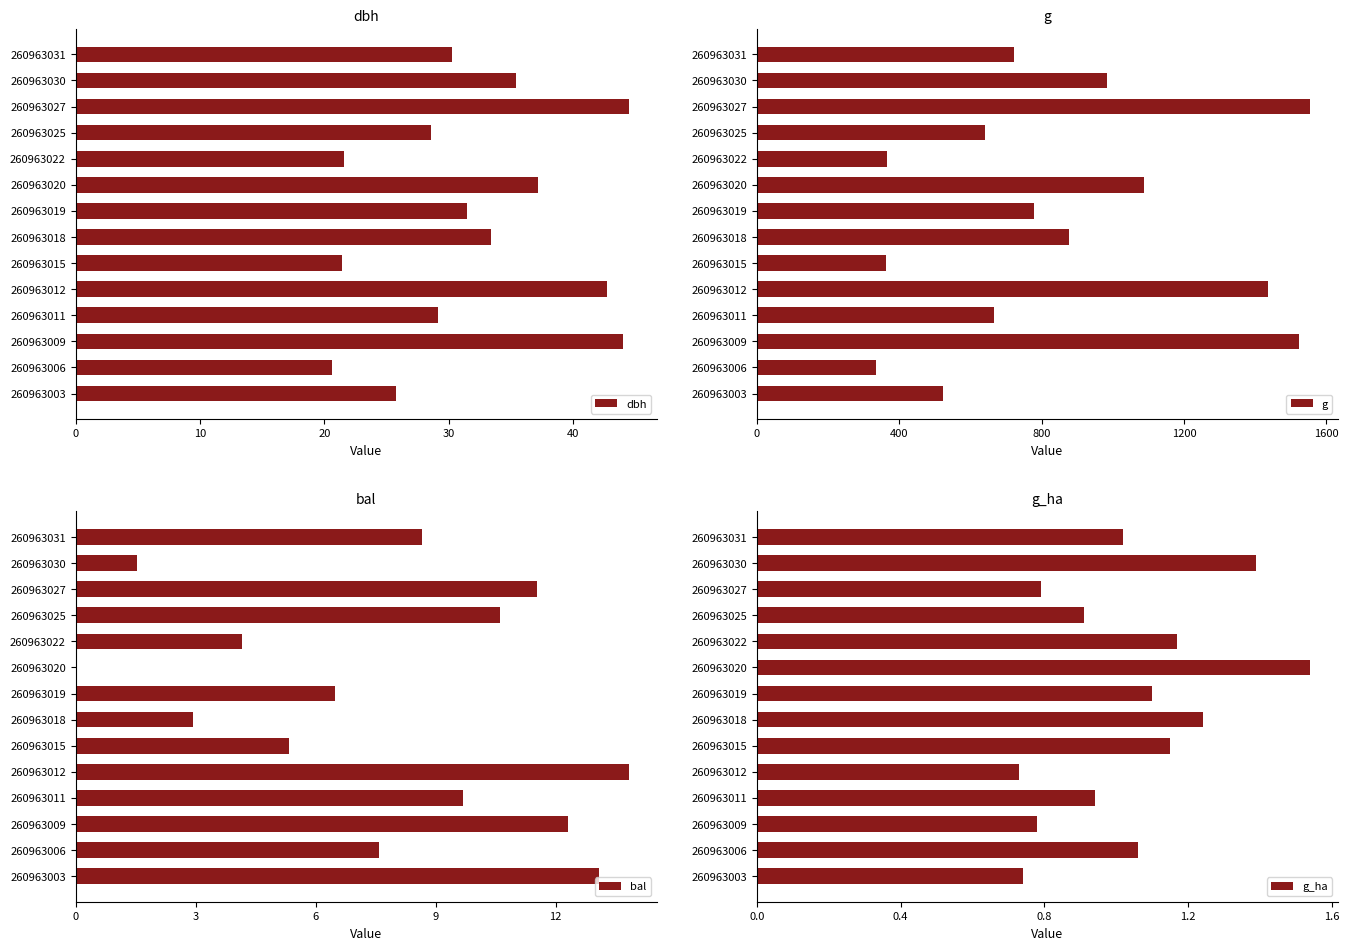

Rank the series by their maximum value, from lowest to highest.

g_ha, bal, dbh, g